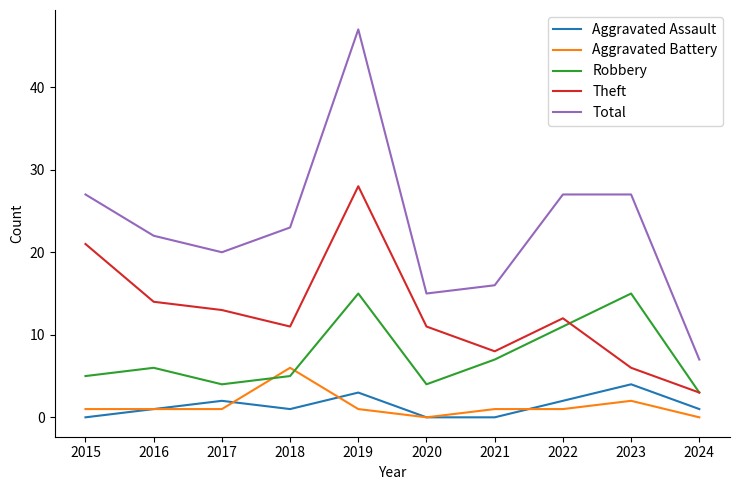

What is the sum of the Total values at 2023 and 2015?

54